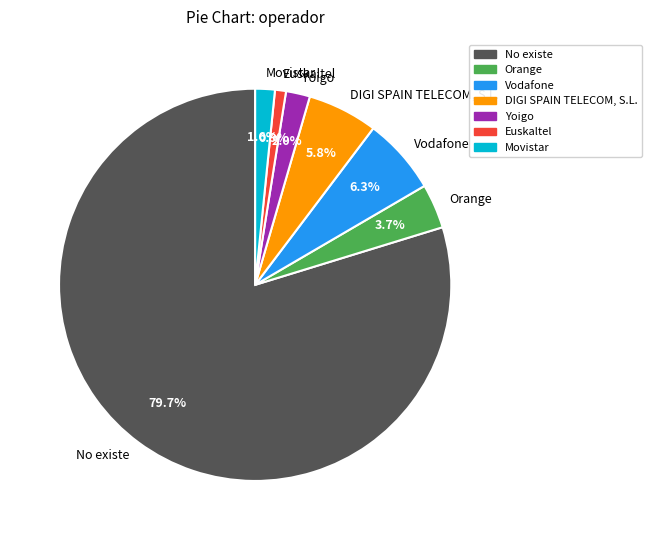

Between Yoigo and DIGI SPAIN TELECOM, S.L., which is larger?

DIGI SPAIN TELECOM, S.L.